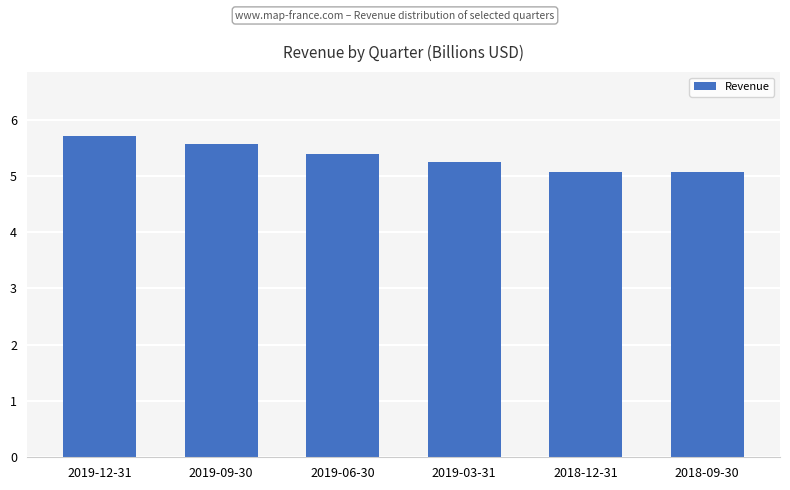

The chart shows a value of 8.5 at 2019-09-30. True or false?

False